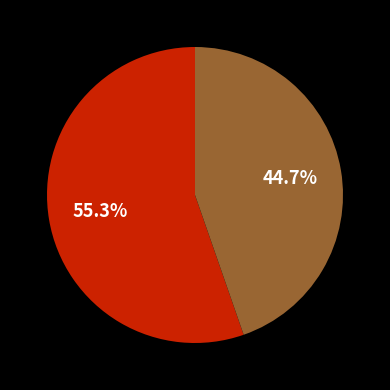

Does any single category account for the majority?

Yes